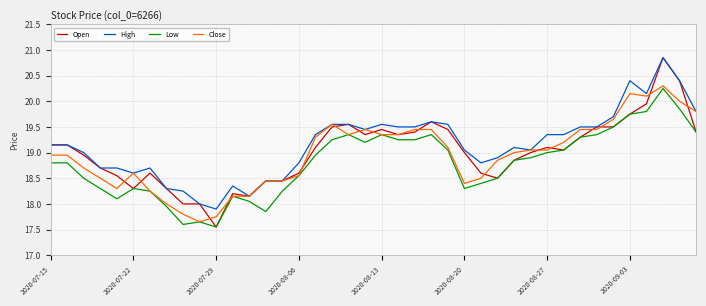

Does the chart display data point markers on the line(s)?

No